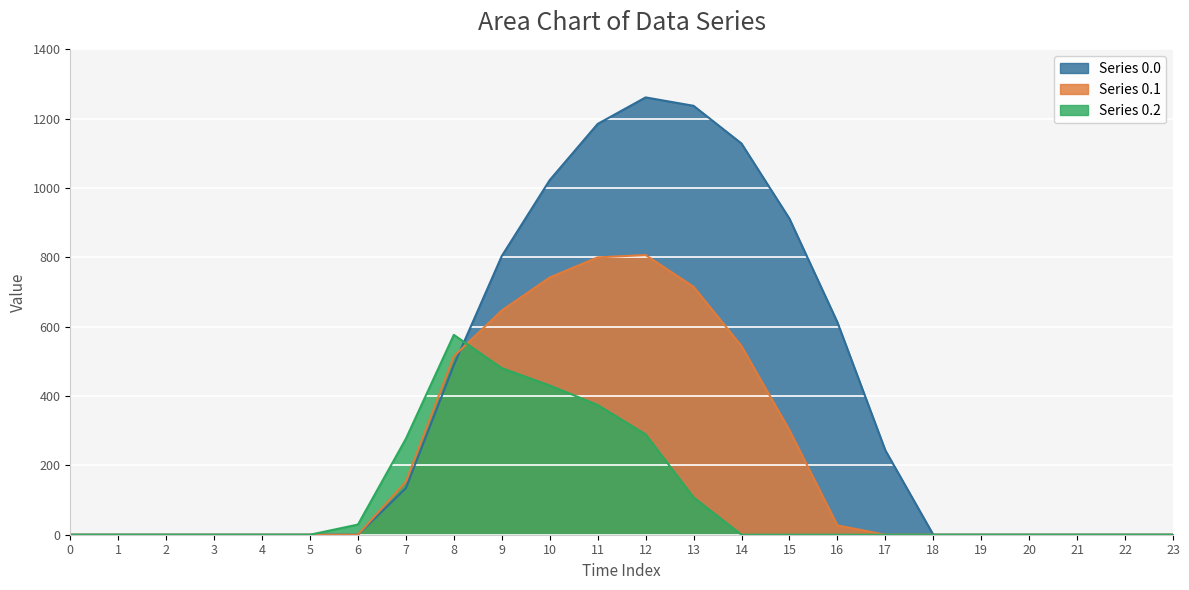

Reading right to left, list all the values displayed in this chart.

row_0: 23=0.0	22=0.0	21=0.0	20=0.0	19=0.0	18=0.0	17=243.5	16=613.0	15=911.8	14=1128.6	13=1237.4	12=1261.6	11=1185.2	10=1023.2	9=804.0	8=489.3	7=134.3	6=0.0	5=0.0	4=0.0	3=0.0	2=0.0	1=0.0	0=0.0
row_1: 23=0.0	22=0.0	21=0.0	20=0.0	19=0.0	18=0.0	17=0.0	16=26.8	15=301.4	14=544.1	13=715.3	12=806.9	11=800.2	10=742.1	9=646.9	8=514.8	7=153.2	6=0.0	5=0.0	4=0.0	3=0.0	2=0.0	1=0.0	0=0.0
row_2: 23=0.0	22=0.0	21=0.0	20=0.0	19=0.0	18=0.0	17=0.0	16=0.0	15=0.0	14=0.0	13=107.8	12=289.5	11=374.4	10=430.5	9=480.7	8=576.6	7=276.9	6=29.3	5=0.0	4=0.0	3=0.0	2=0.0	1=0.0	0=0.0